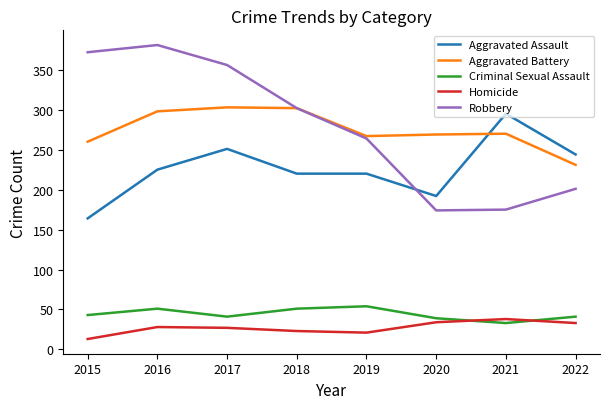

What is the approximate value of Aggravated Battery at 2019, to the nearest 5?

265